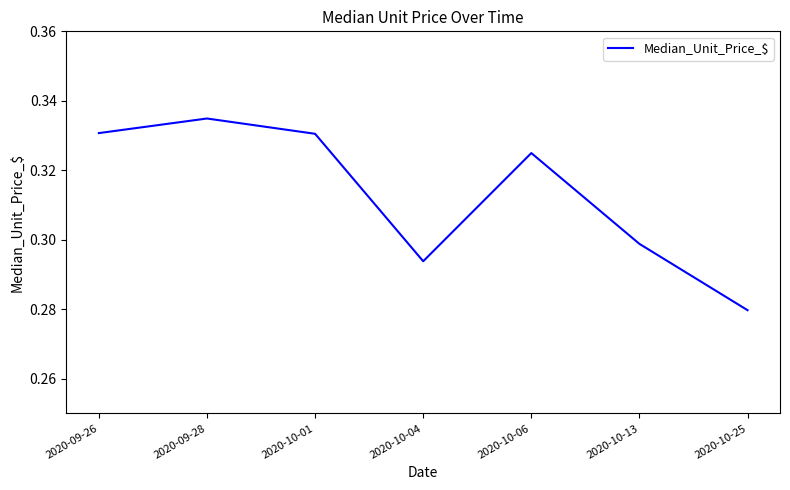

Is it true that the value at 2020-09-26 is 0.1?

False